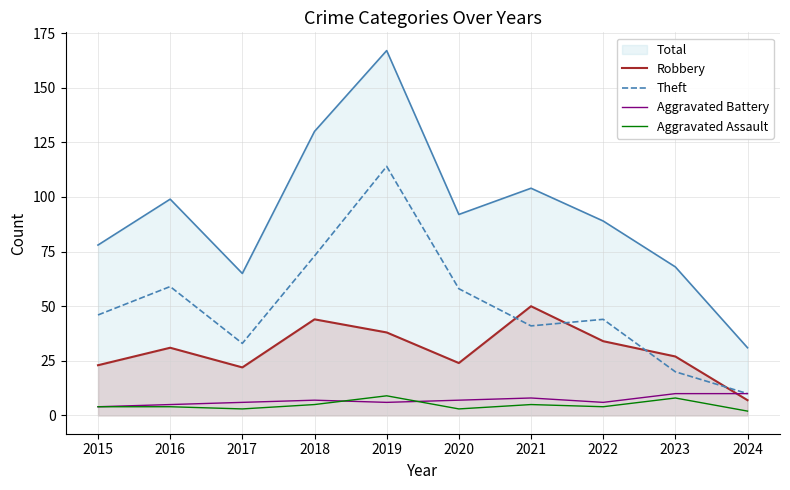

The value of Robbery at 2018 is 61. True or false?

False